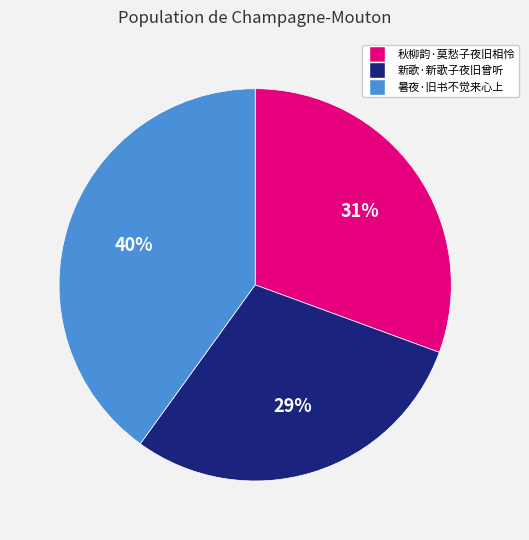

Which category has the smallest portion of the pie?

新歌·新歌子夜旧曾听